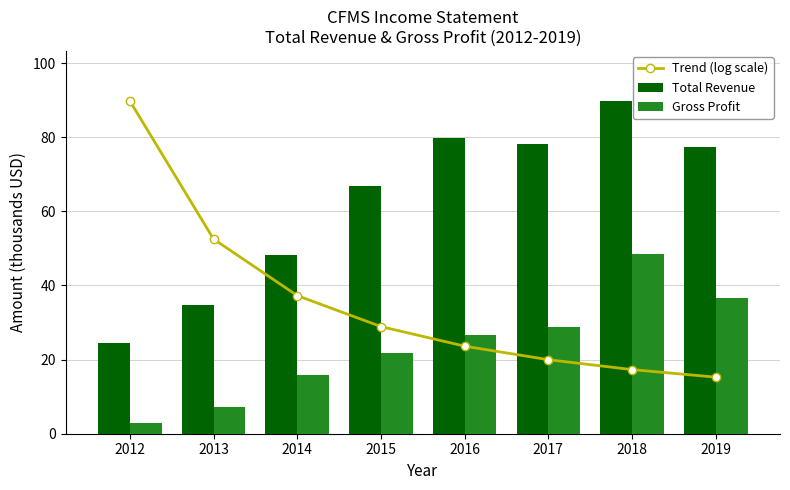

At how many categories does at least one series exceed 68?

5